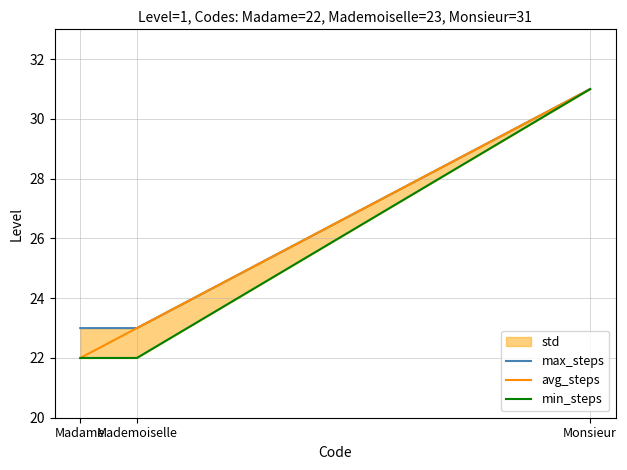

Which has a higher value, Mademoiselle or Madame?

Mademoiselle